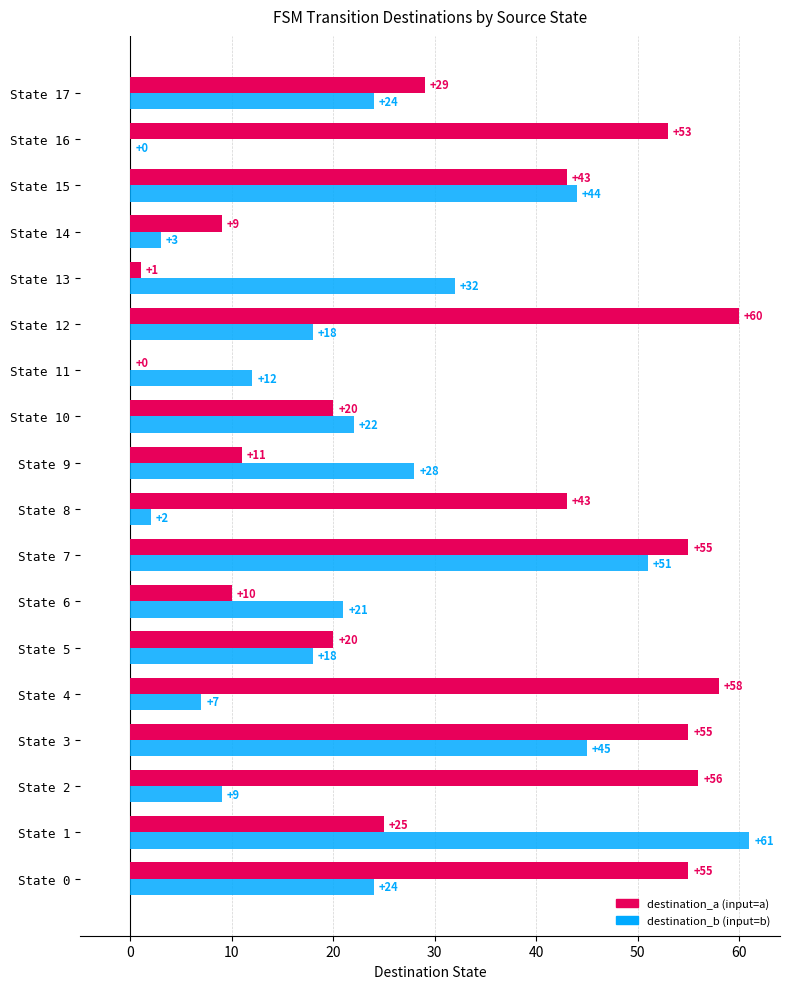

At which category is the sum across all series the highest?

State 7